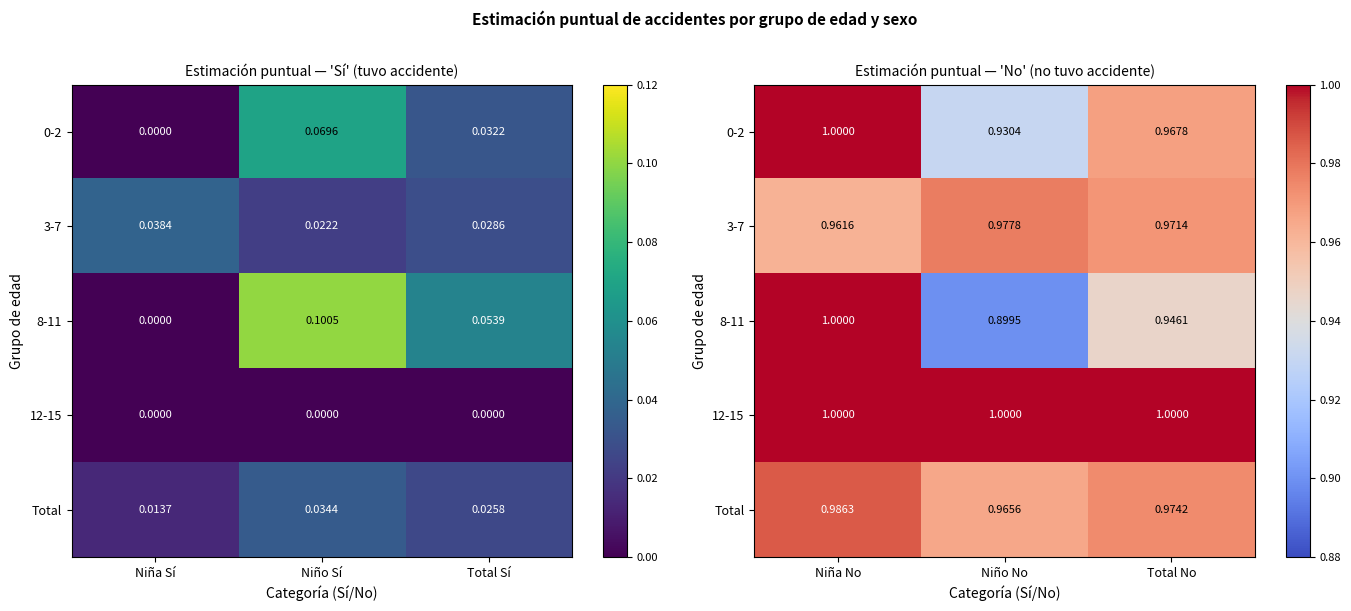

What is the spread (max minus min) of values at Niño No?

0.1